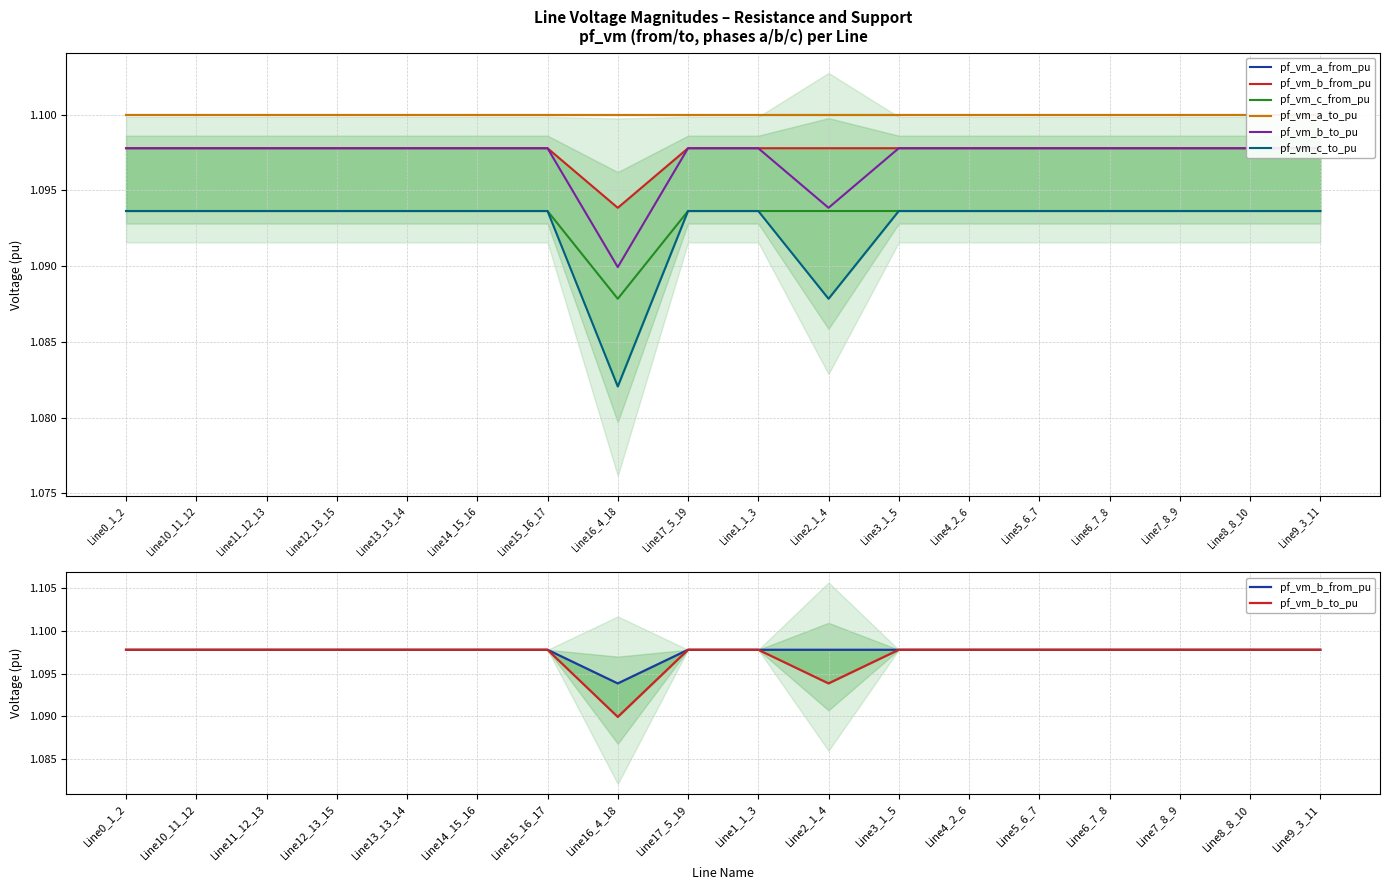

The value of pf_vm_c_from_pu at Line9_3_11 is 1.1. True or false?

True